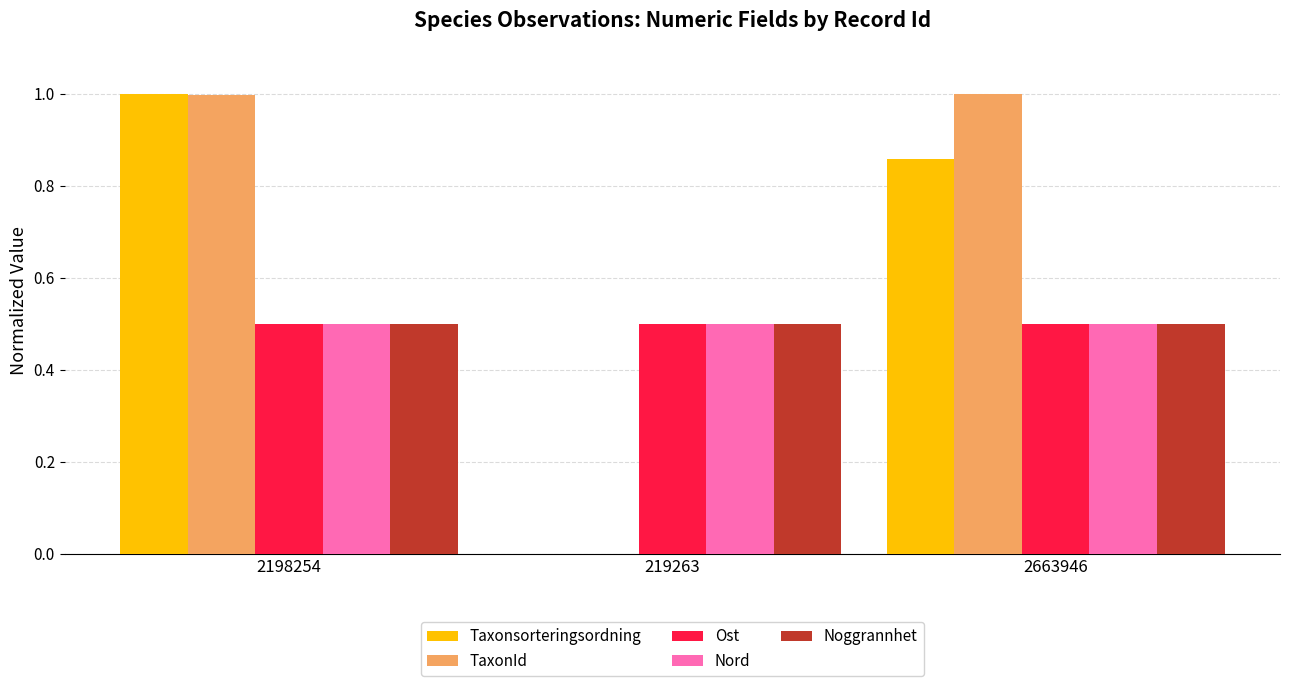

At which category is the sum across all series the highest?

2198254